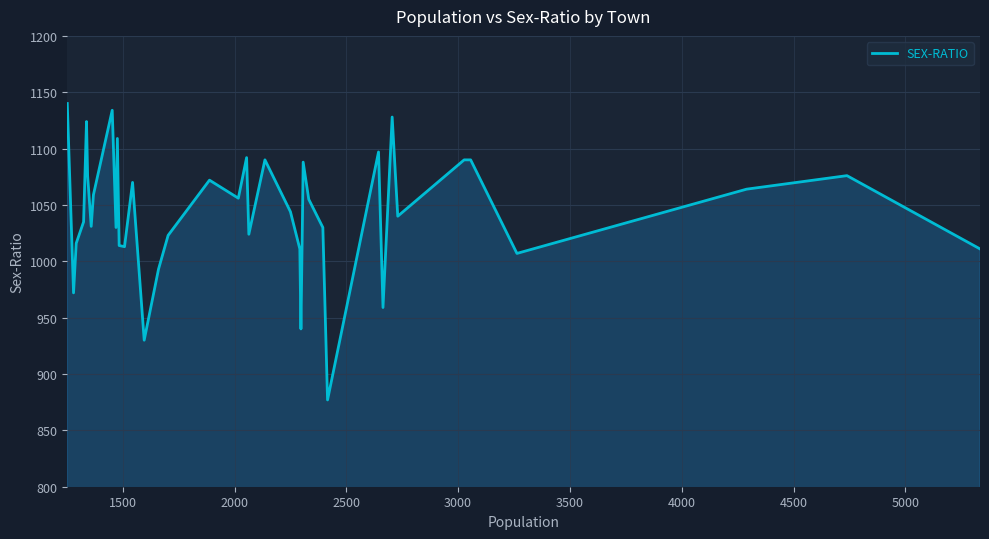

How many lines are shown in the chart?

1